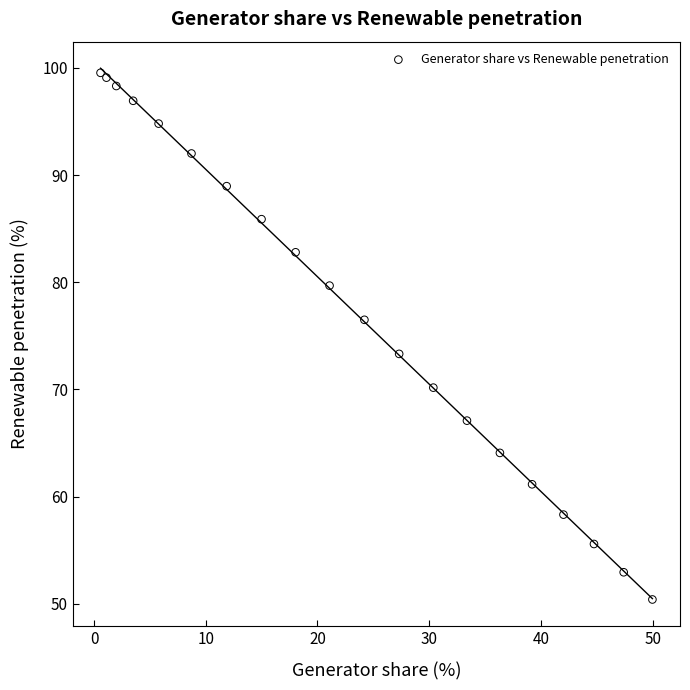

What Y value in the scatter plot is closest to 74?

73.3